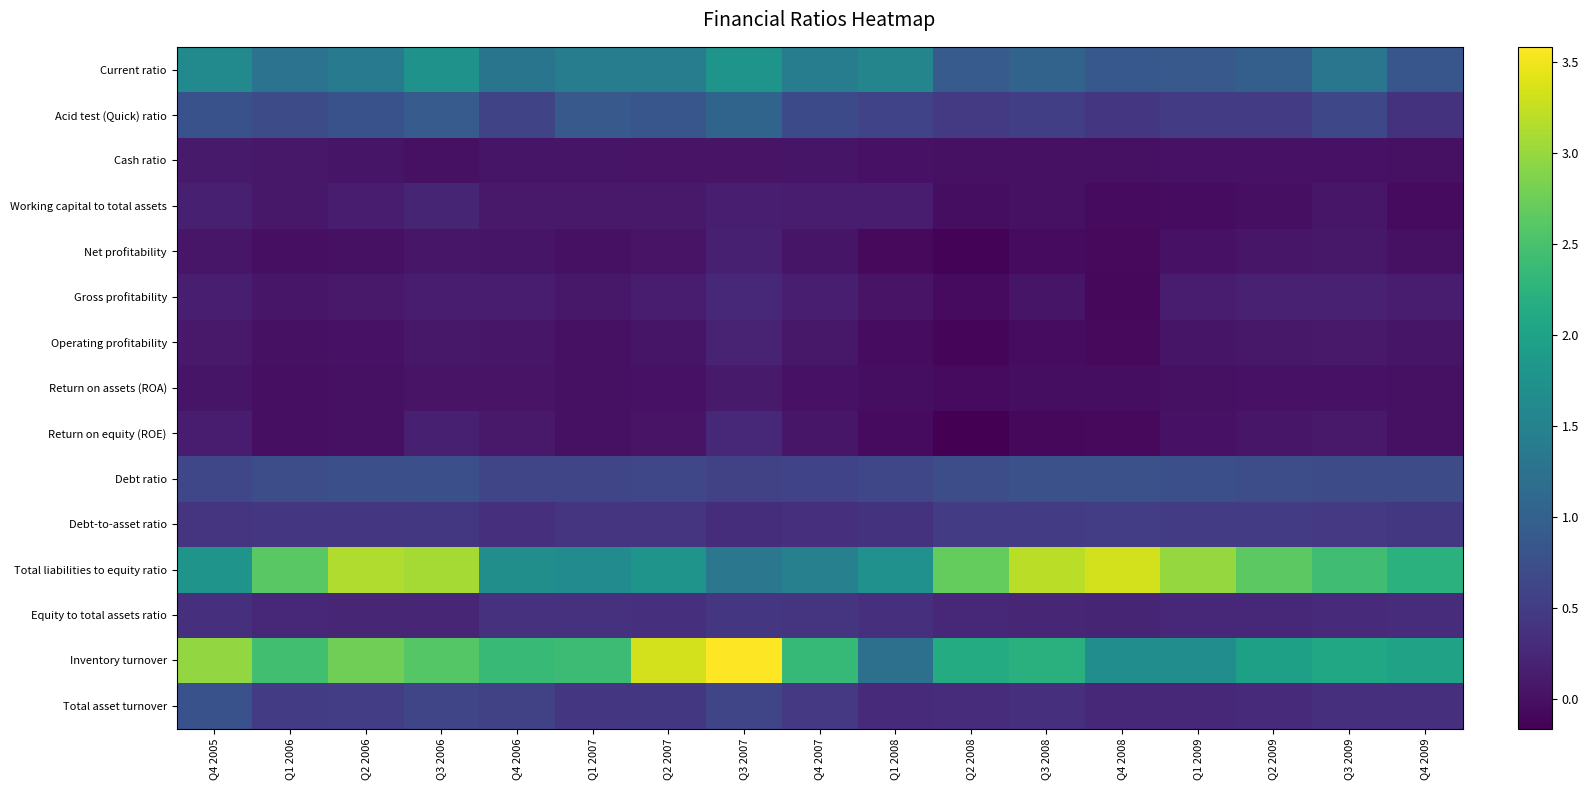

At which category is the sum across all series the highest?

Q3 2006